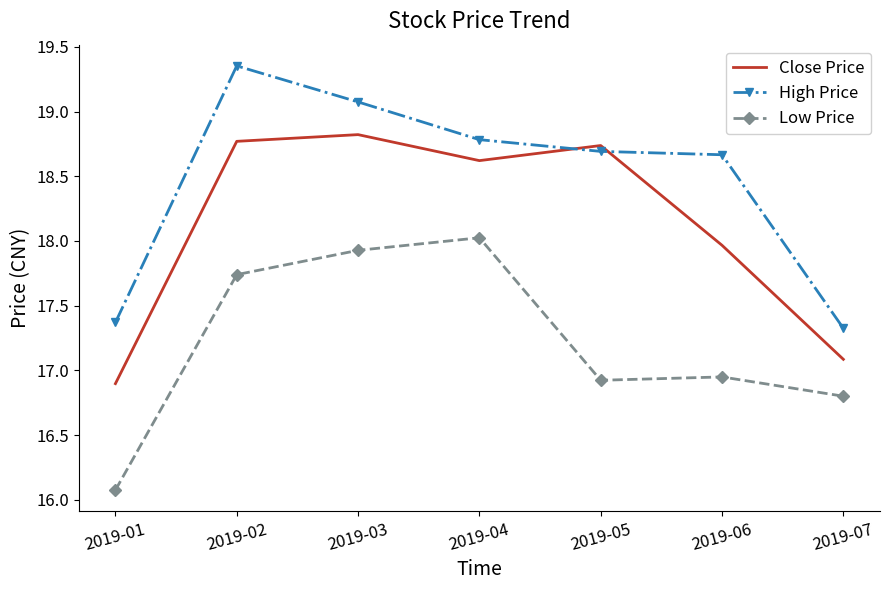

Is the value of Close Price at 2019-05 greater than the value of Low Price at 2019-07?

Yes